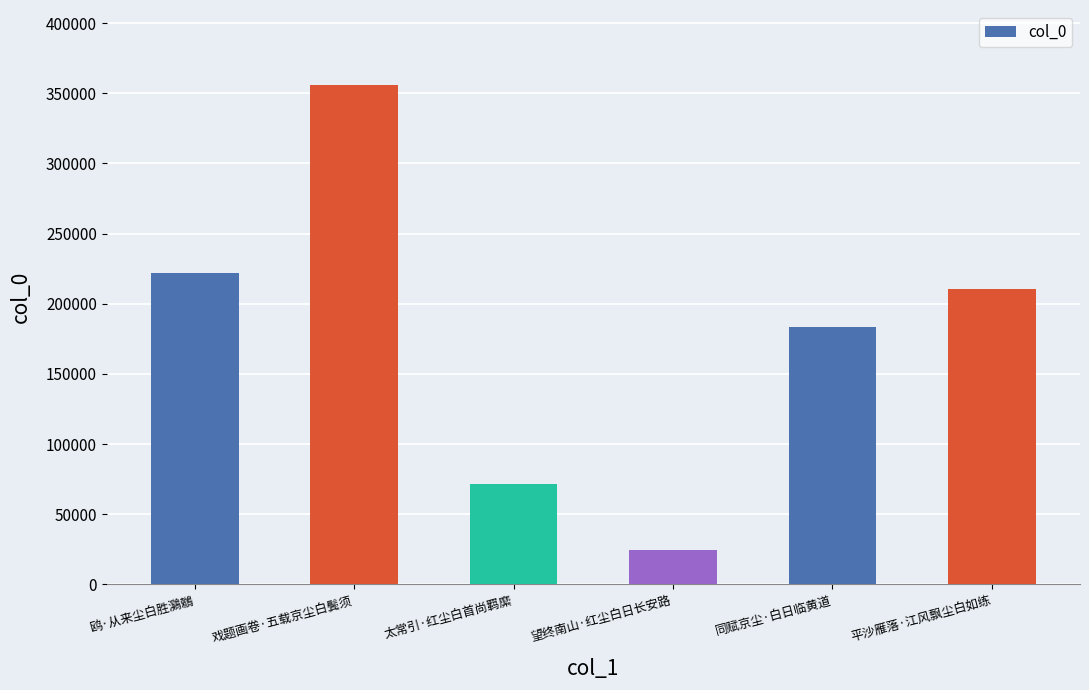

What is the label of the 2nd bar from the left?

戏题画卷·五载京尘白鬓须